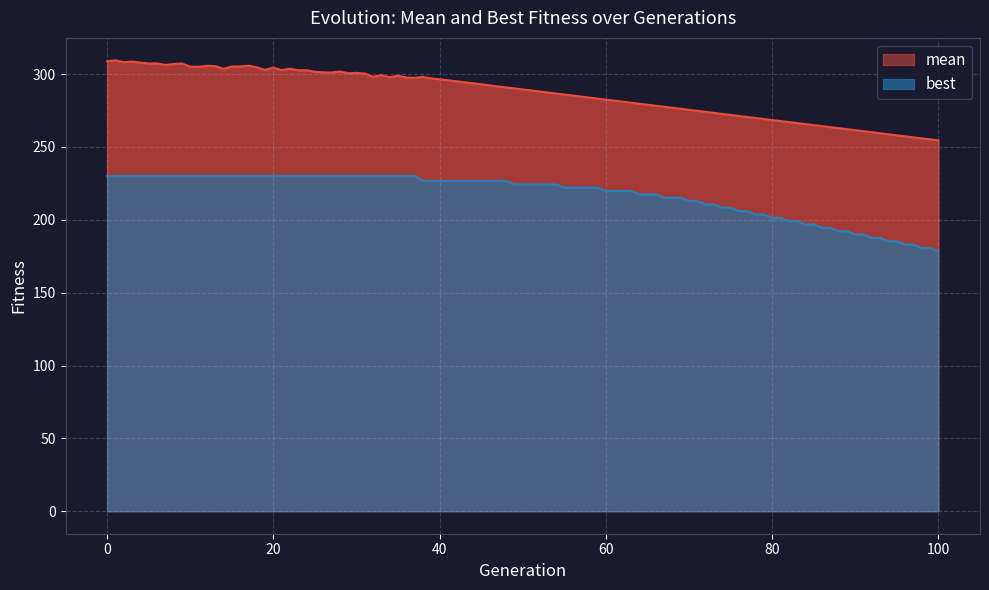

Which series has the widest spread of values?

mean